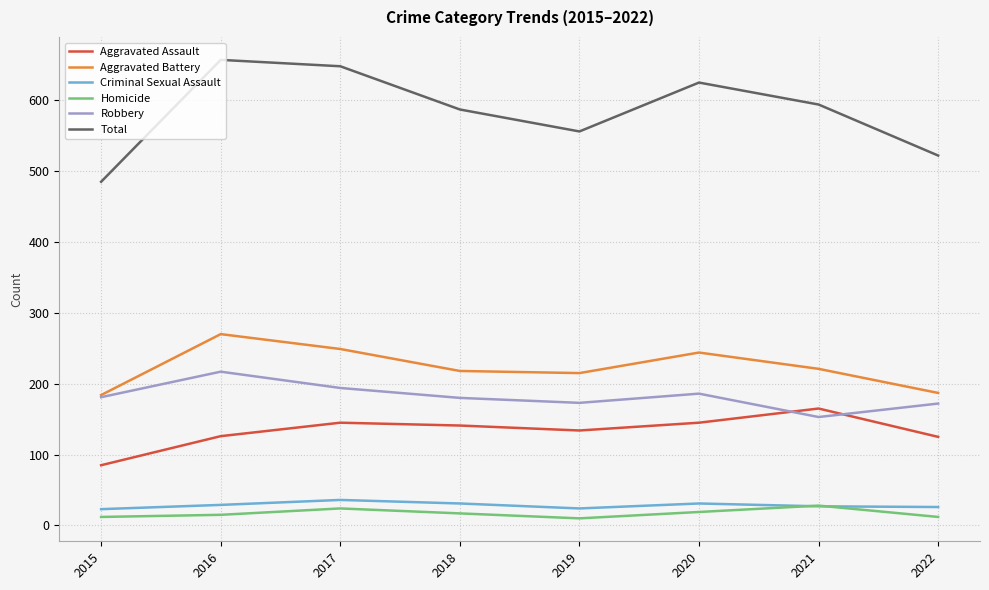

What is the sum of all Robbery values?

1456